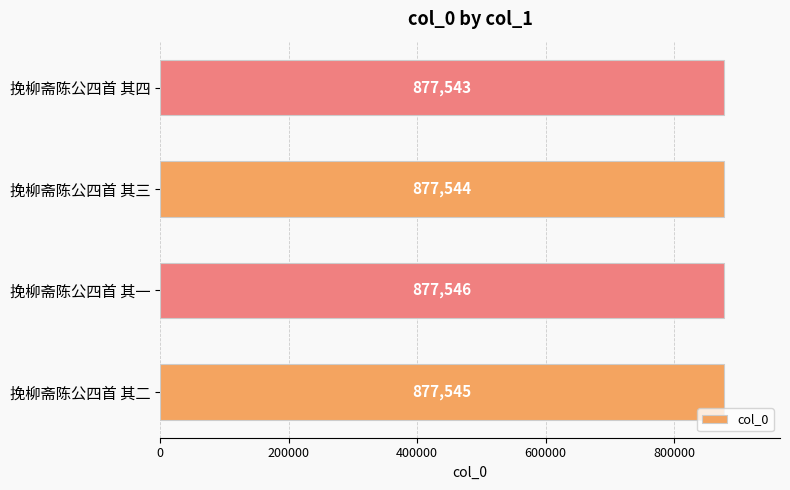

What is the difference between the second highest and minimum values?

2